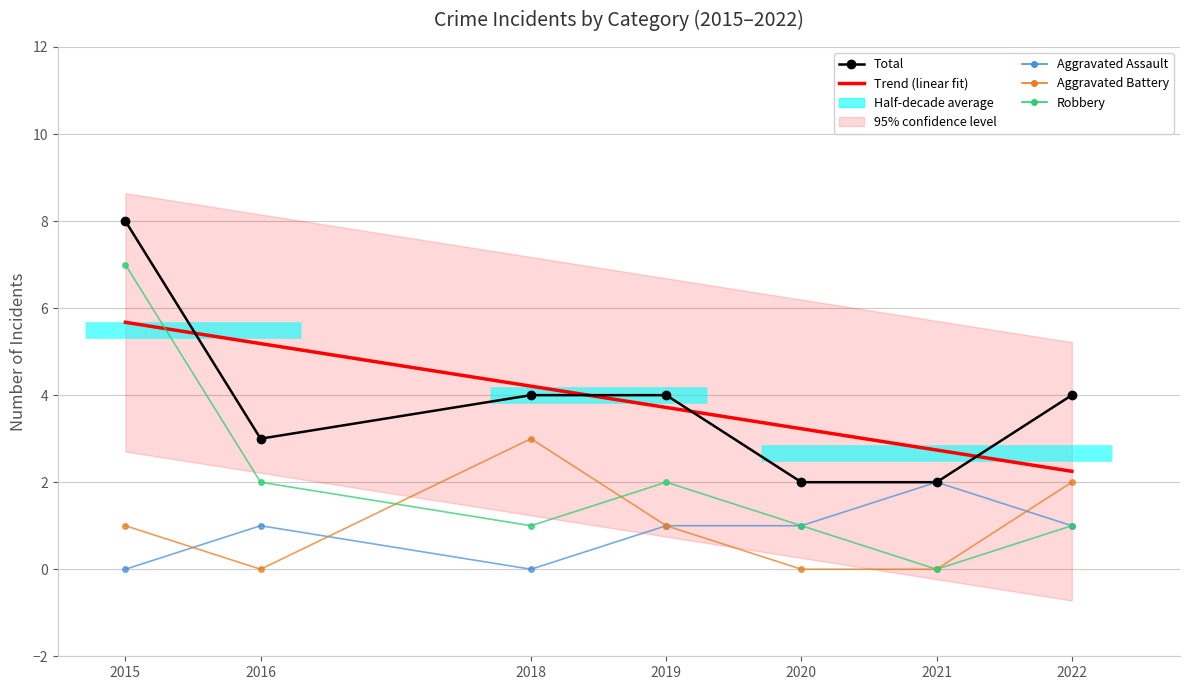

Which series has the widest spread of values?

Robbery